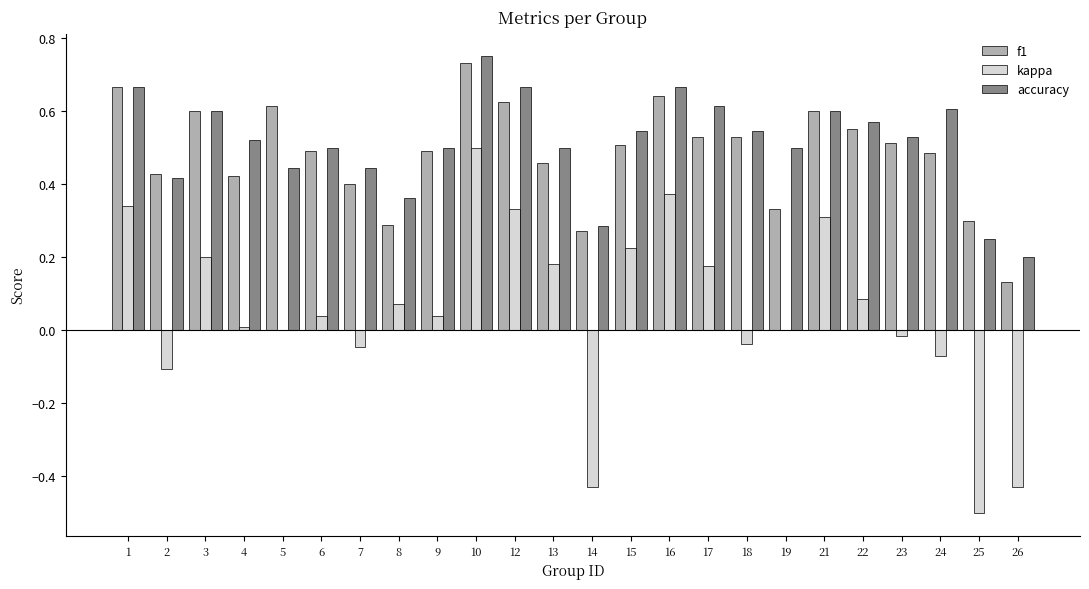

True or false: f1 has a value of 0.7 at 4.

False